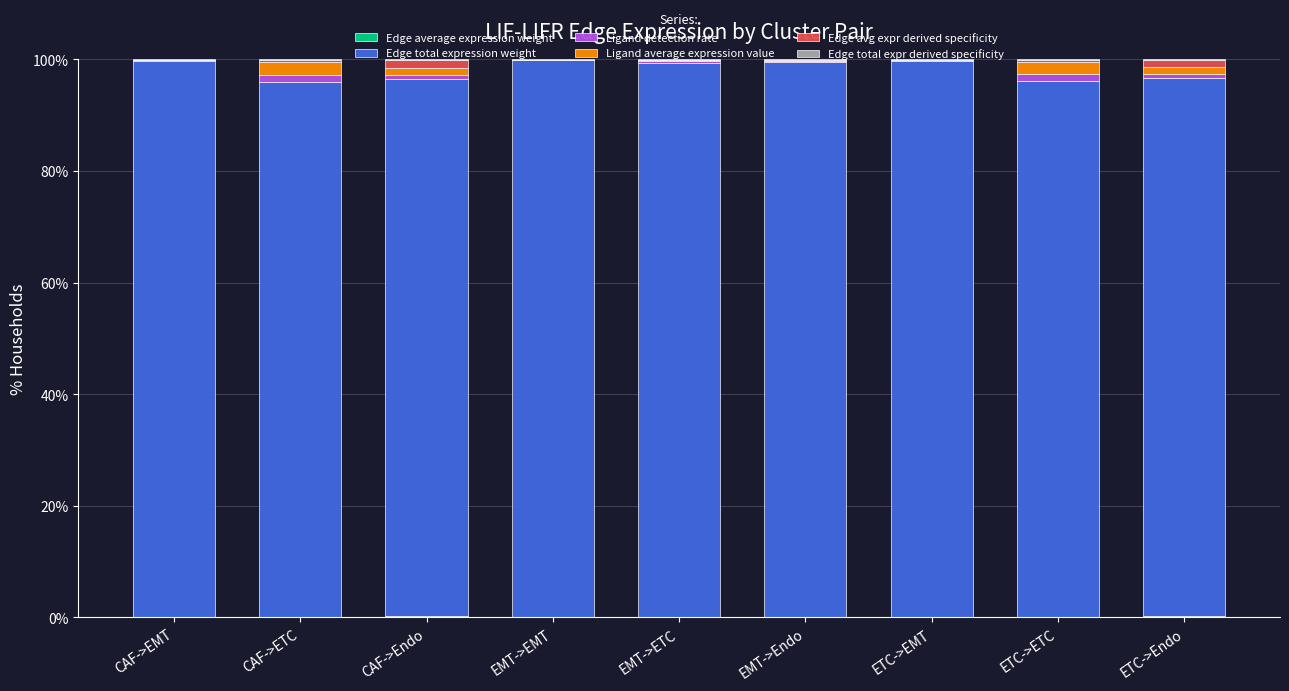

Does the chart contain stacked bars?

Yes